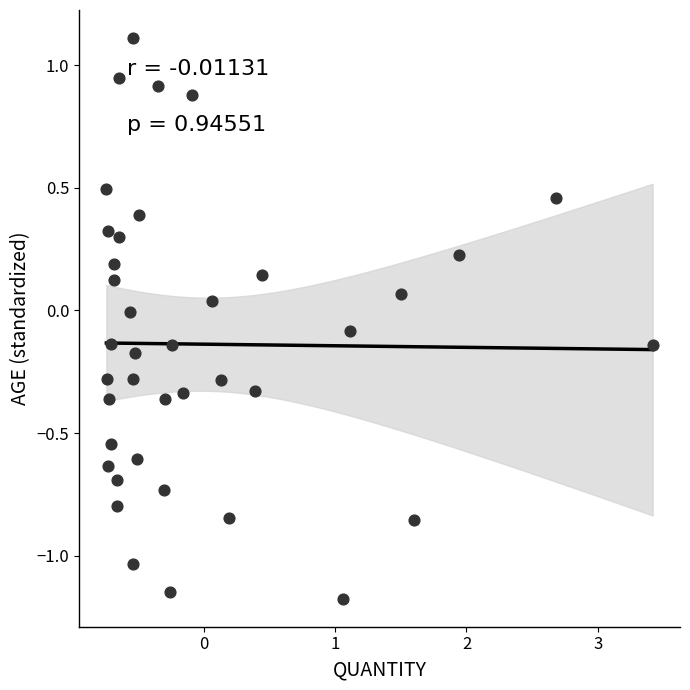

What is the range of X values (max minus min)?

4.2